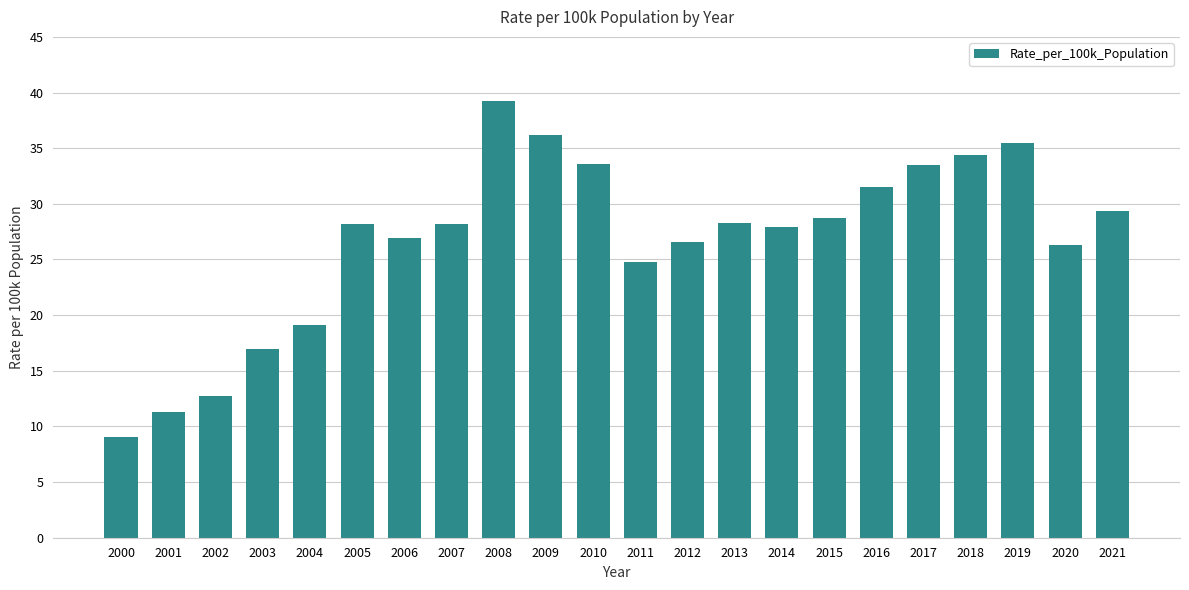

What value does the data have at 2001?

11.3